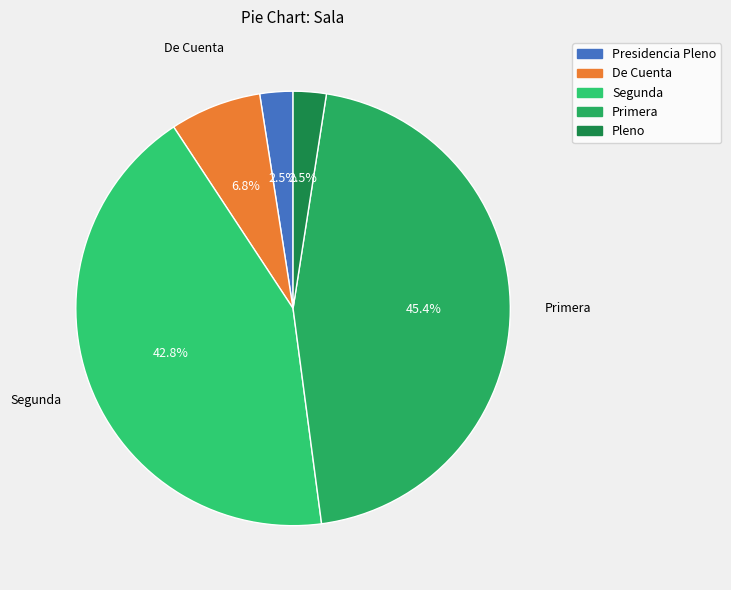

How much of the chart is everything except De Cuenta?

93.2%